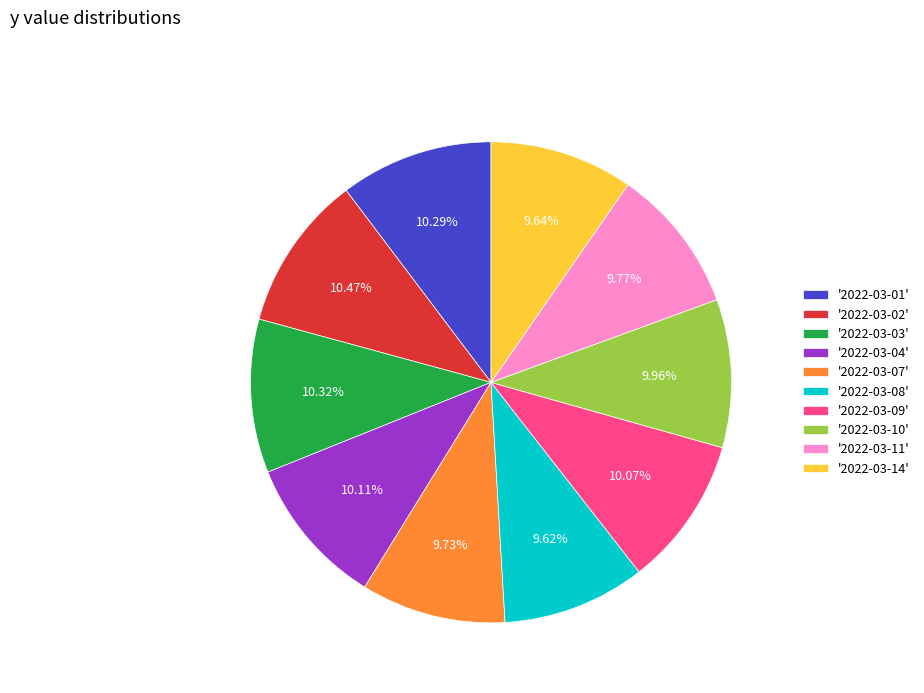

How many slices are in this pie chart?

10